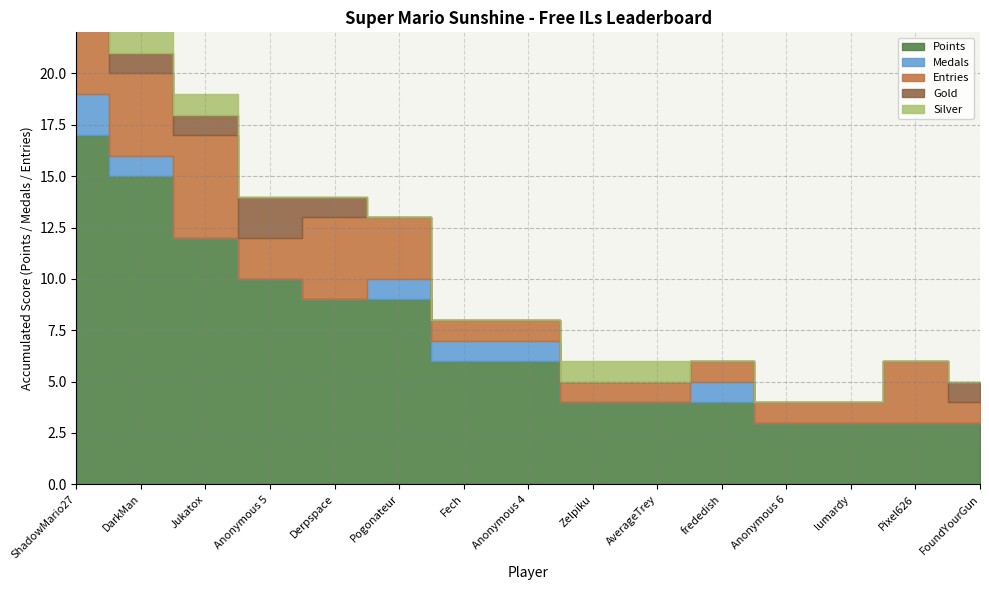

What position from the left is Fech?

7